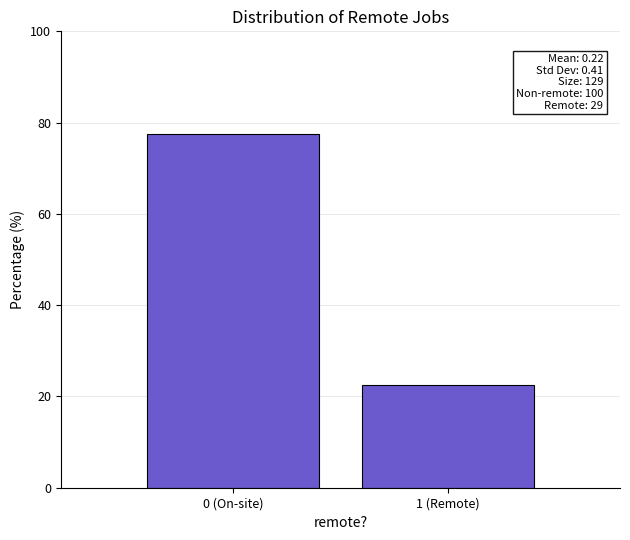

Reading left to right, transcribe all the data shown in this chart.

0 (On-site)=77.5	1 (Remote)=22.5